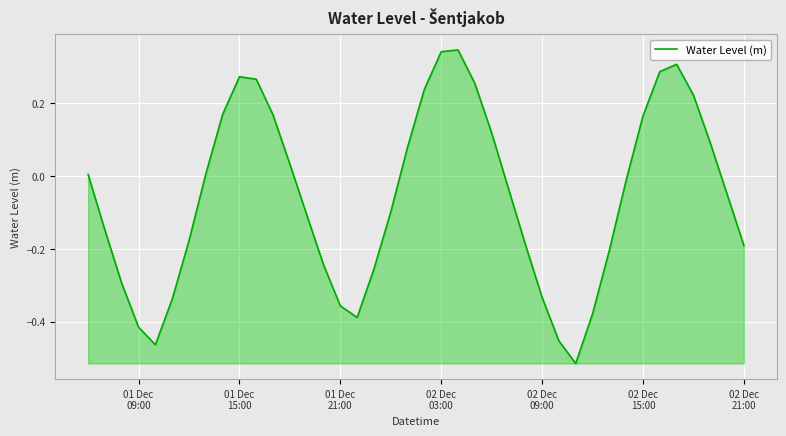

What is the difference between the maximum and minimum values?

0.9